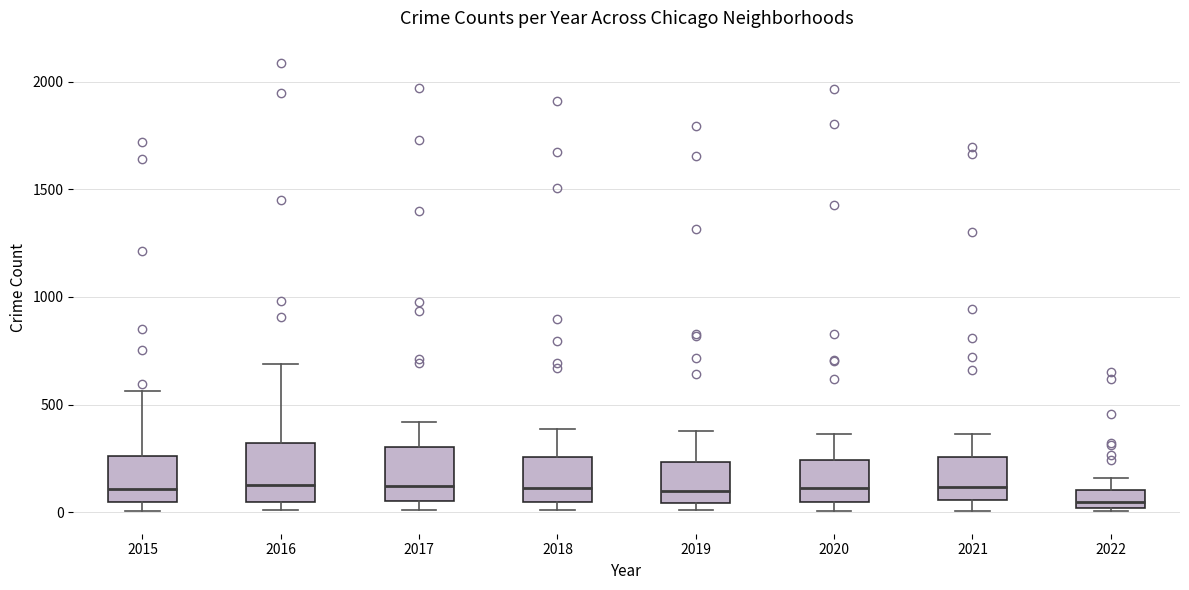

Reading left to right, read every box against the y-axis: the position of its median line, the range the box covers, and the ends of its whiskers. The values are not printed on the chart, so give them approximately, as read against the axis.

2015: median 100, box 50 to 250, whiskers 0 to 550
2016: median 150, box 50 to 300, whiskers 0 to 700
2017: median 100, box 50 to 300, whiskers 0 to 400
2018: median 100, box 50 to 250, whiskers 0 to 400
2019: median 100, box 50 to 250, whiskers 0 to 400
2020: median 100, box 50 to 250, whiskers 0 to 350
2021: median 100, box 50 to 250, whiskers 0 to 350
2022: median 50, box 0 to 100, whiskers 0 to 150